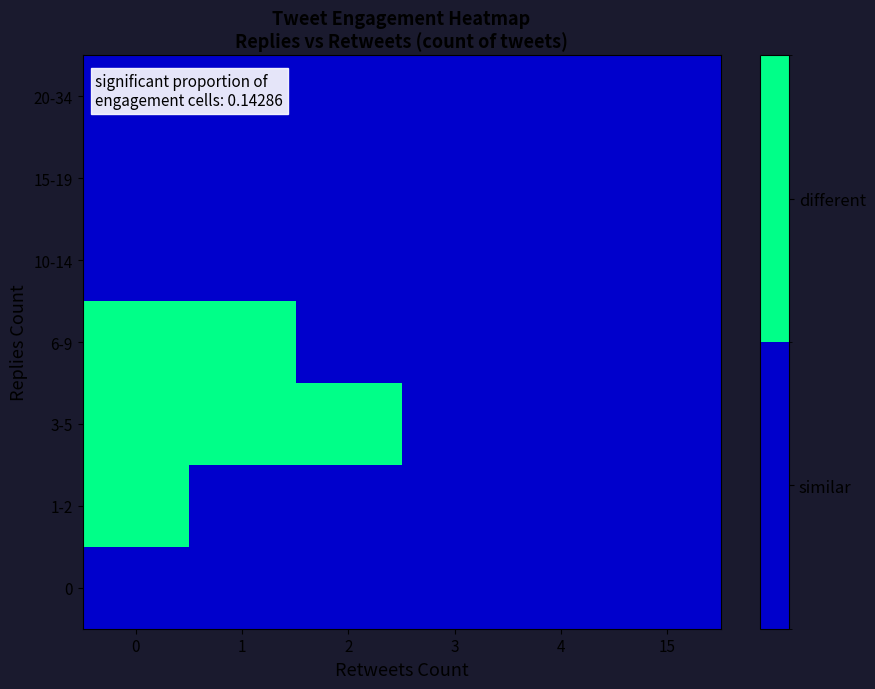

Count the number of categories in the chart.

6